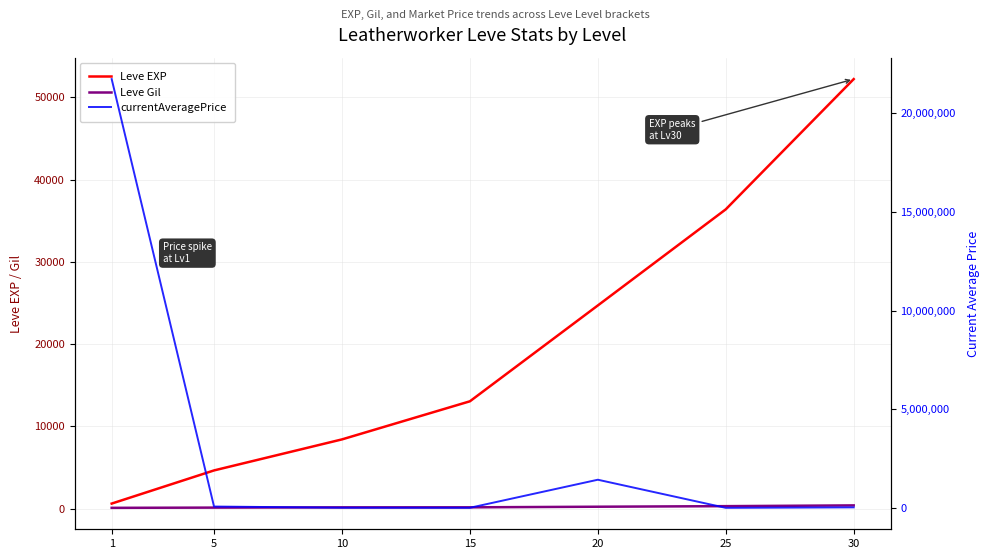

What is the difference between the second highest and second lowest values in the currentAveragePrice series?

1422621